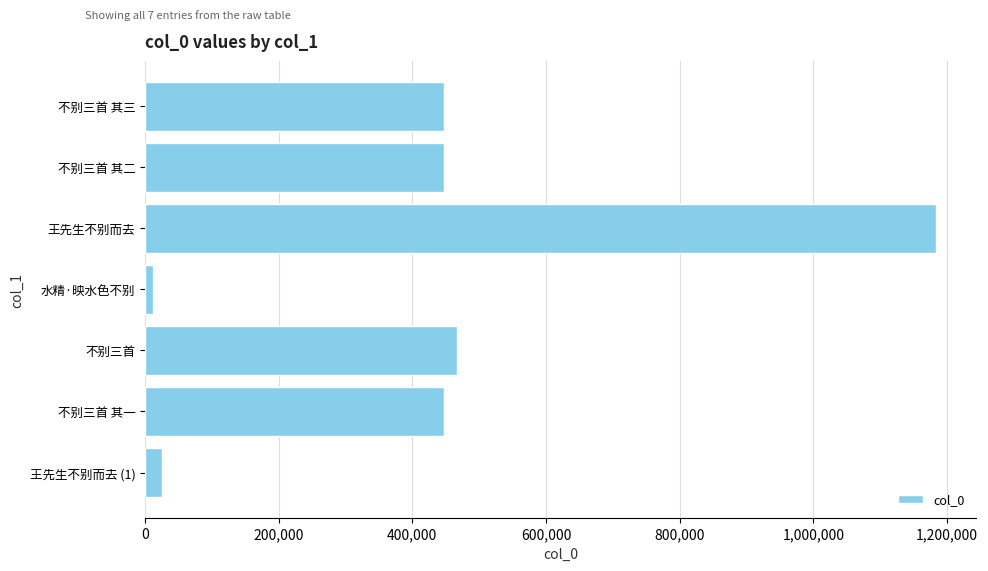

Which label corresponds to the smallest value in the chart?

水精·映水色不别